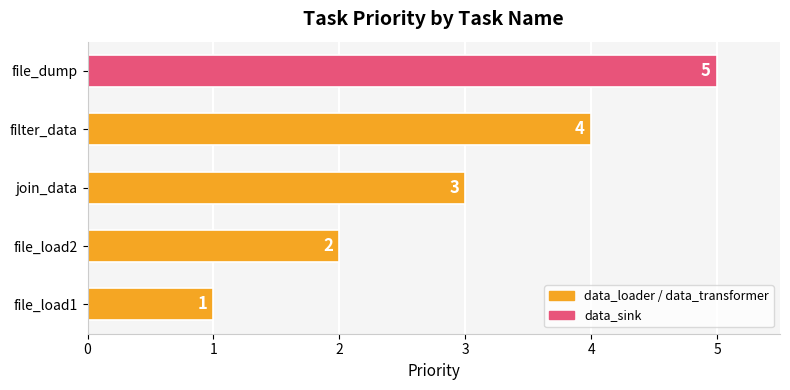

How many bars are there in total?

5